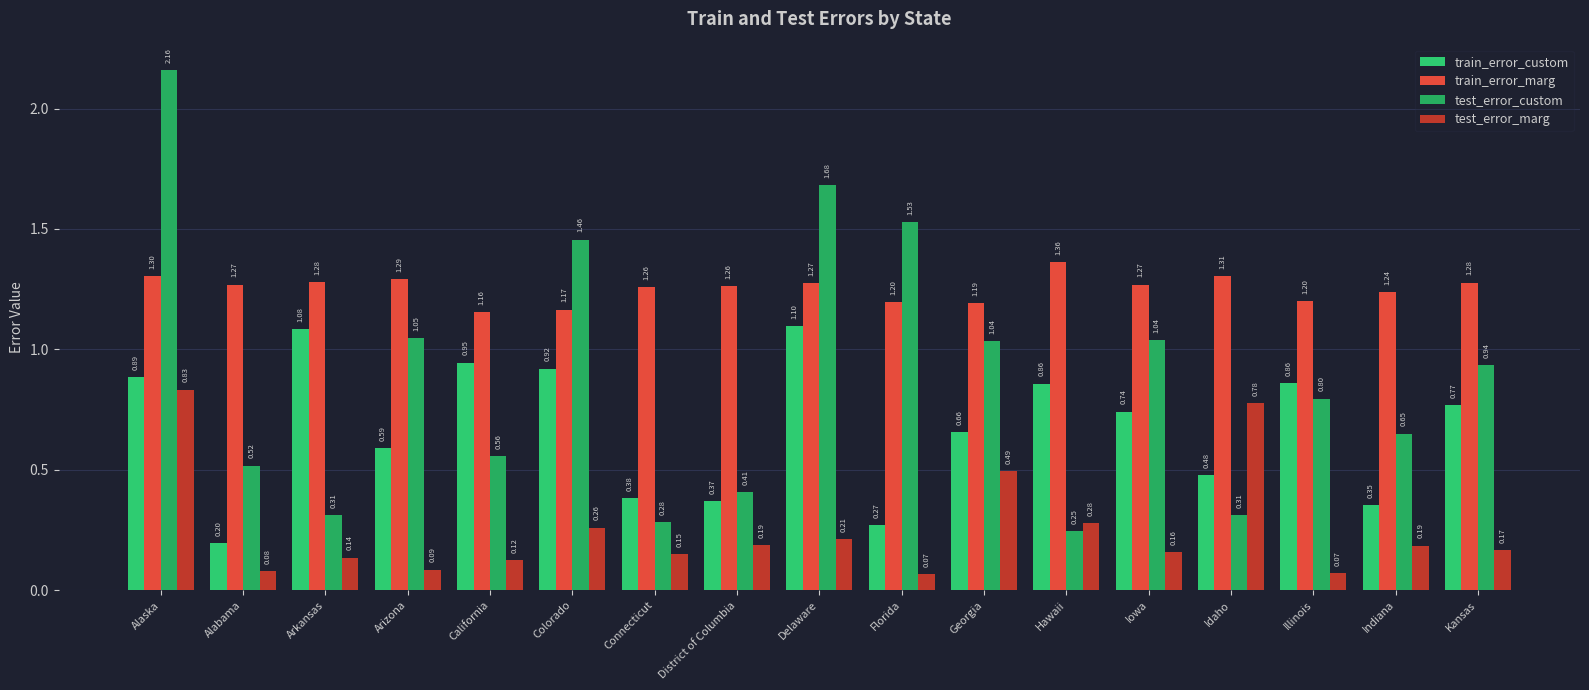

How many bars are there in total?

68